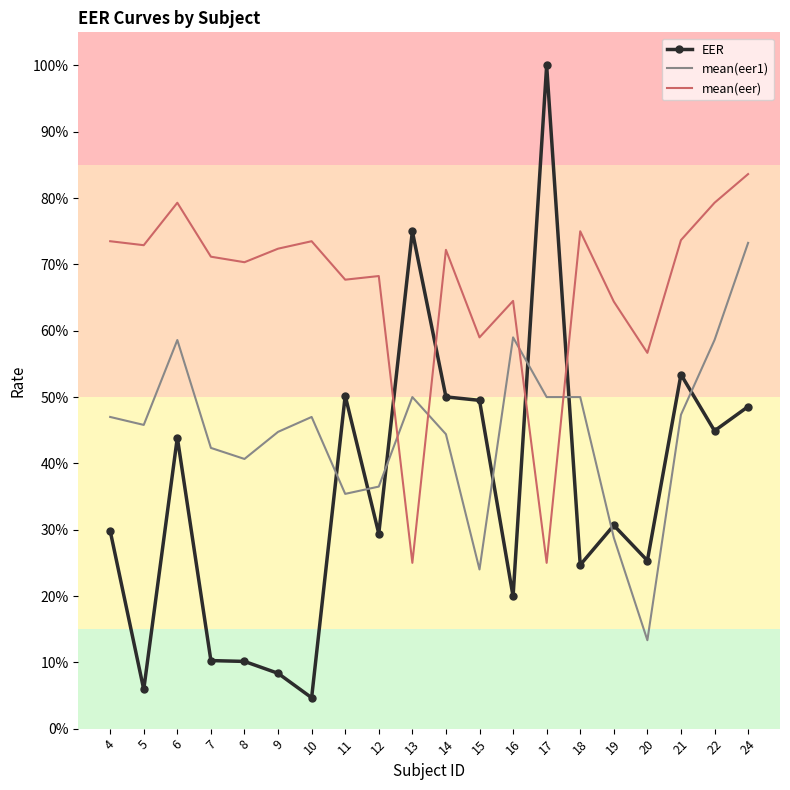

What is the value of the mean(eer) point at the 4th from the left?

0.7